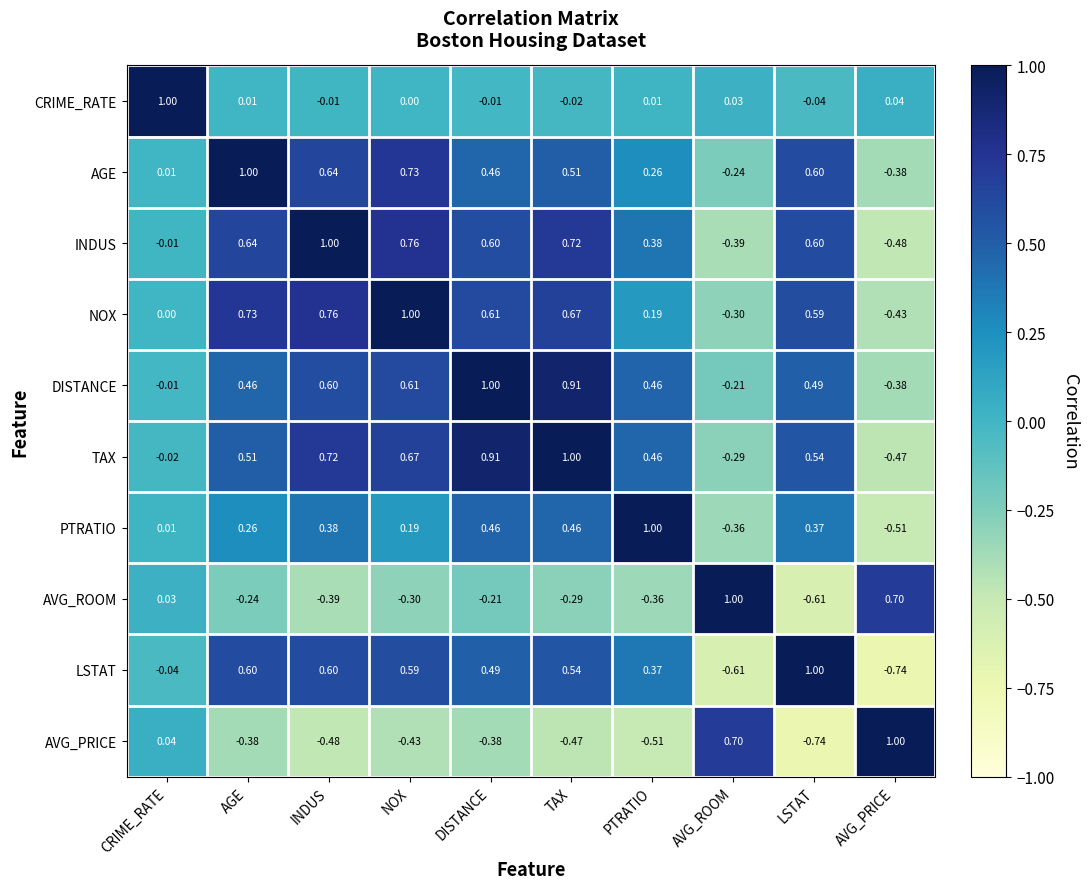

Which category has the lowest value in the AGE series?

AVG_PRICE